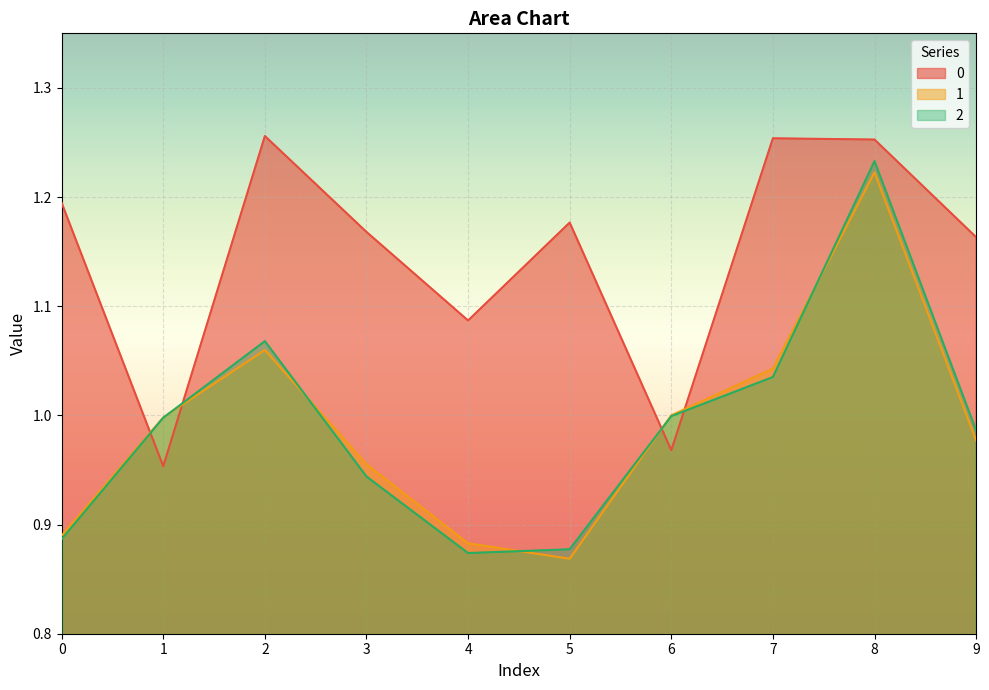

What is the difference between the maximum and minimum values in the 0 series?

0.3